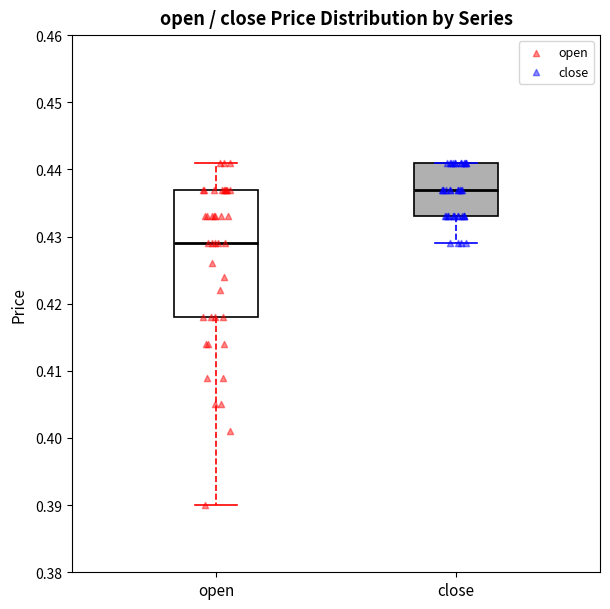

Reading left to right, read every box against the y-axis: the position of its median line, the range the box covers, and the ends of its whiskers. The values are not printed on the chart, so give them approximately, as read against the axis.

open: median 0.429, box 0.418 to 0.437, whiskers 0.390 to 0.441
close: median 0.437, box 0.433 to 0.441, whiskers 0.429 to 0.441